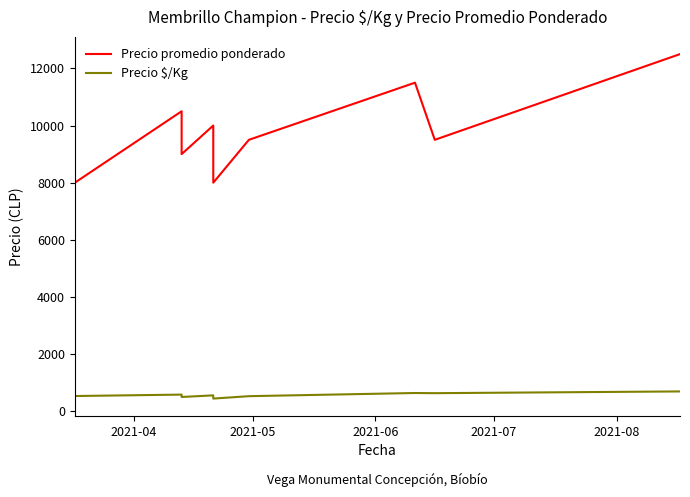

Which series has the widest spread of values?

Precio promedio ponderado